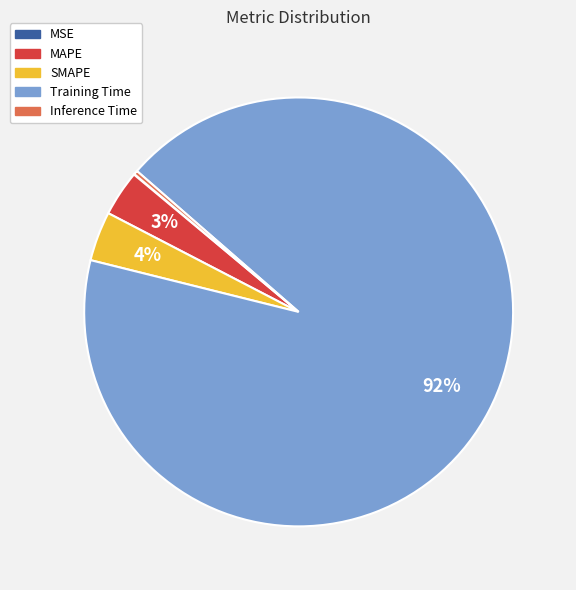

The Inference Time slice represents 0% of the pie. True or false?

True